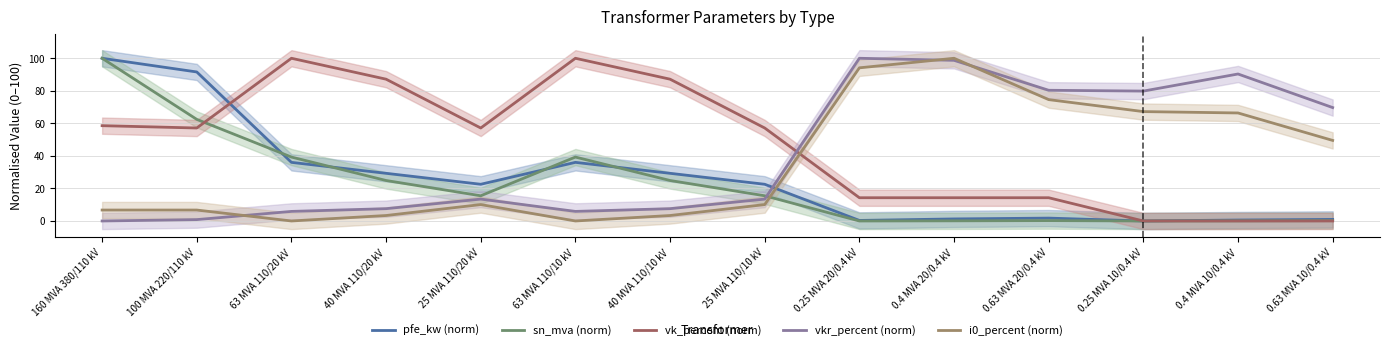

What are all the series names shown in the legend?

pfe_kw (norm), sn_mva (norm), vk_percent (norm), vkr_percent (norm), i0_percent (norm)